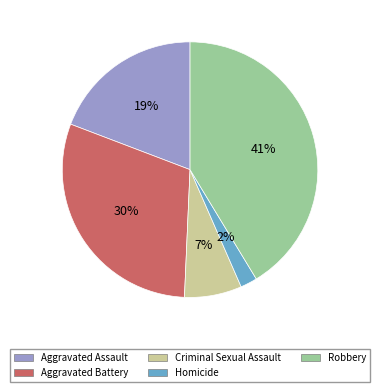

Does Aggravated Battery represent more than half of the total?

No